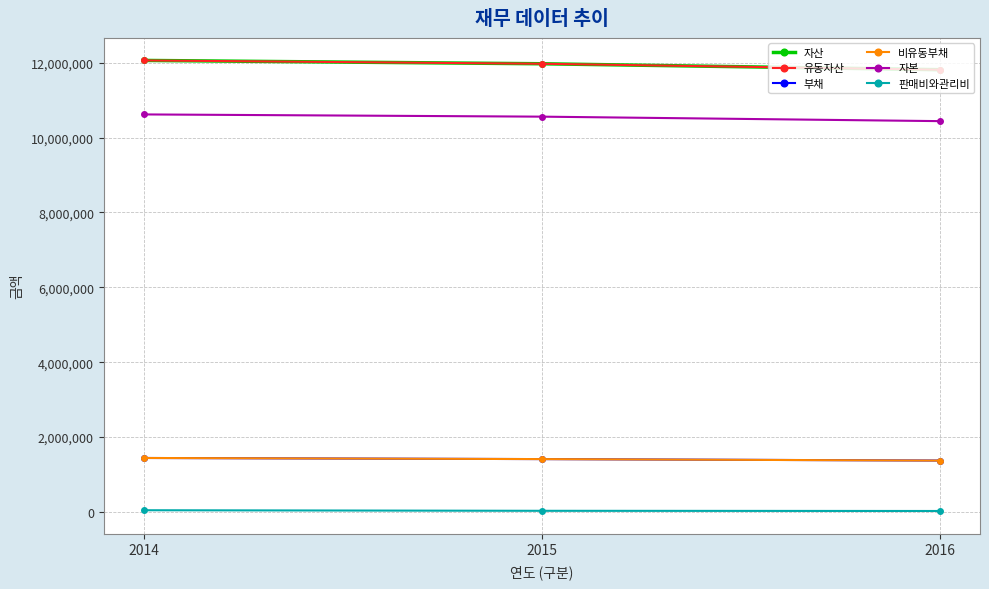

Which series changed the most between 2014 and 2015?

자산